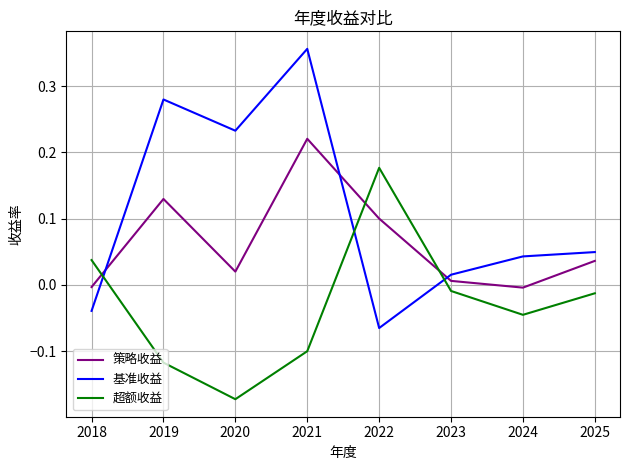

Which series changed the most between 2019 and 2021?

策略收益